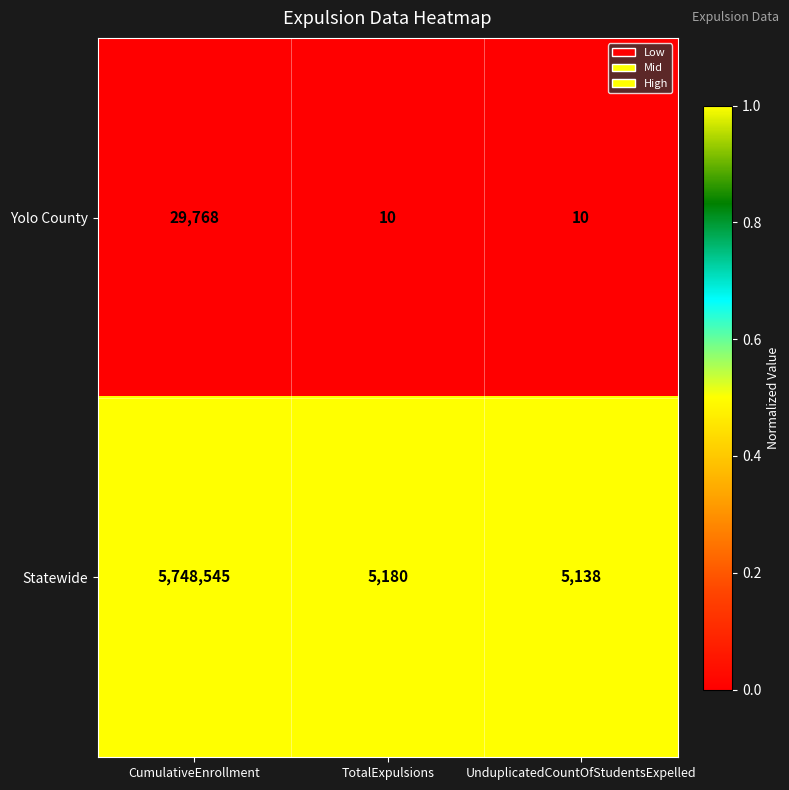

Rank the series by their average value, from highest to lowest.

Statewide, Yolo County